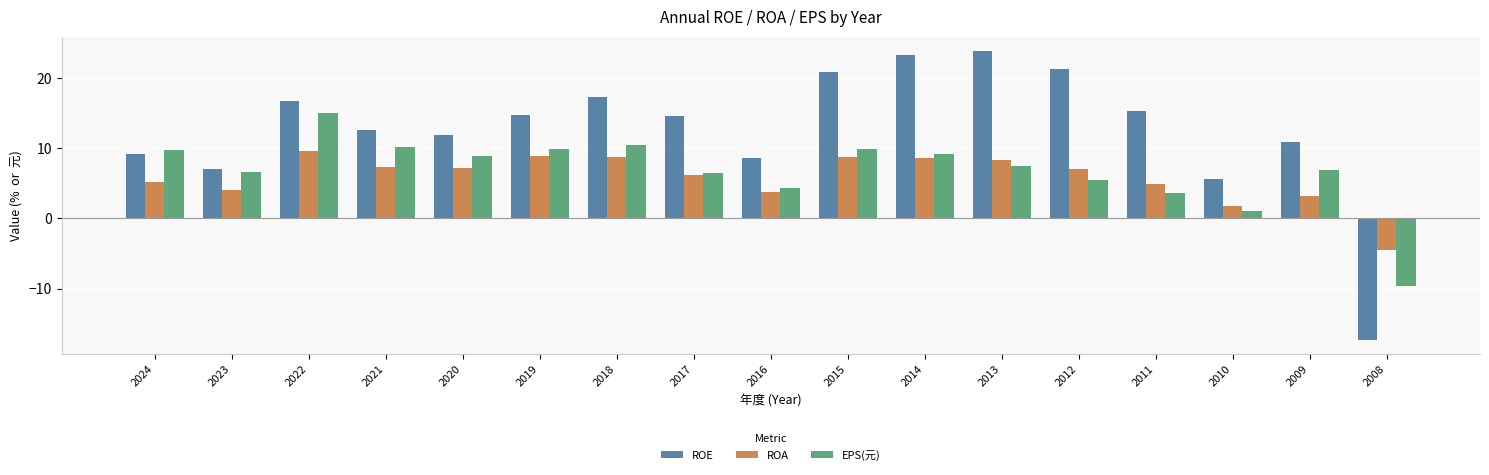

What is the value of the ROE bar at the 14th from the left?

15.3